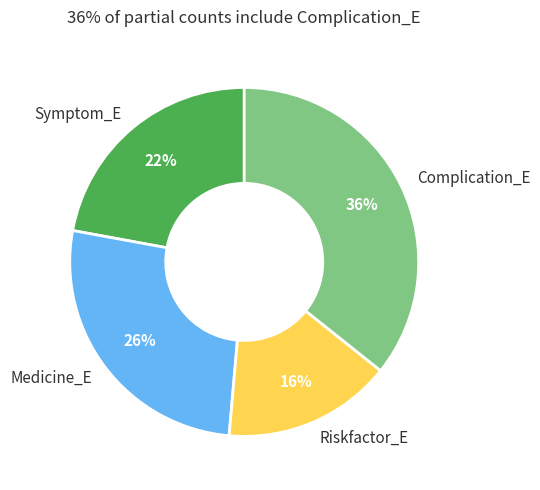

The Complication_E slice represents 22% of the pie. True or false?

False